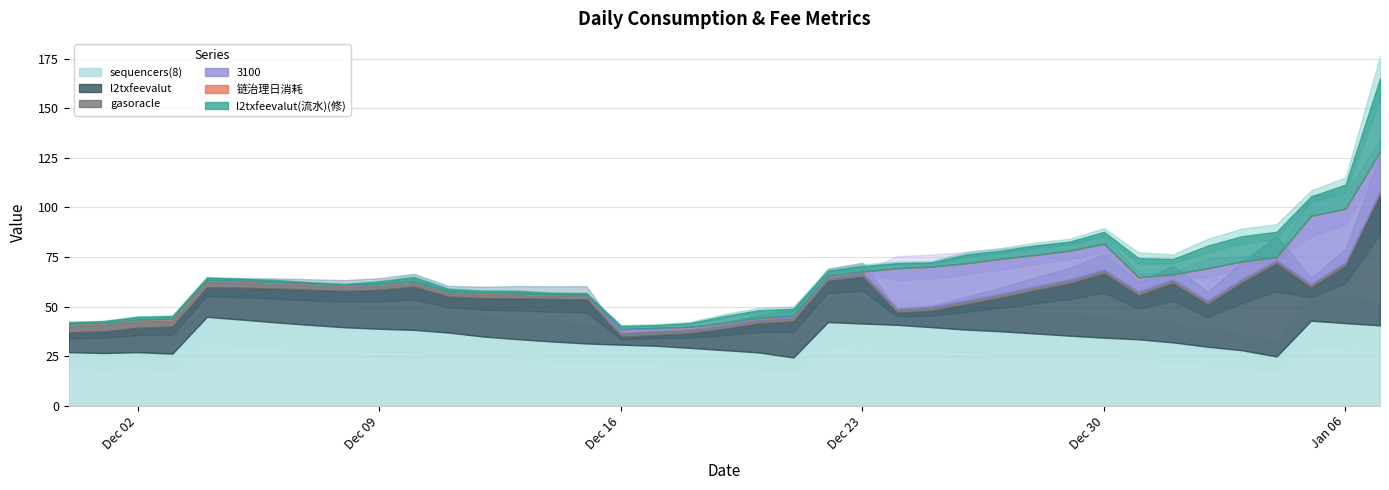

What is the label of the 23rd point from the left?

2024/12/22